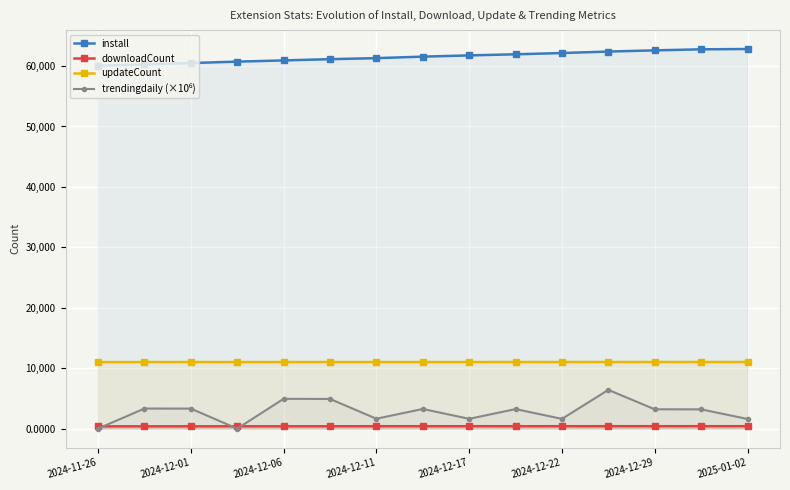

What is the label of the 1st point from the left?

2024-11-26